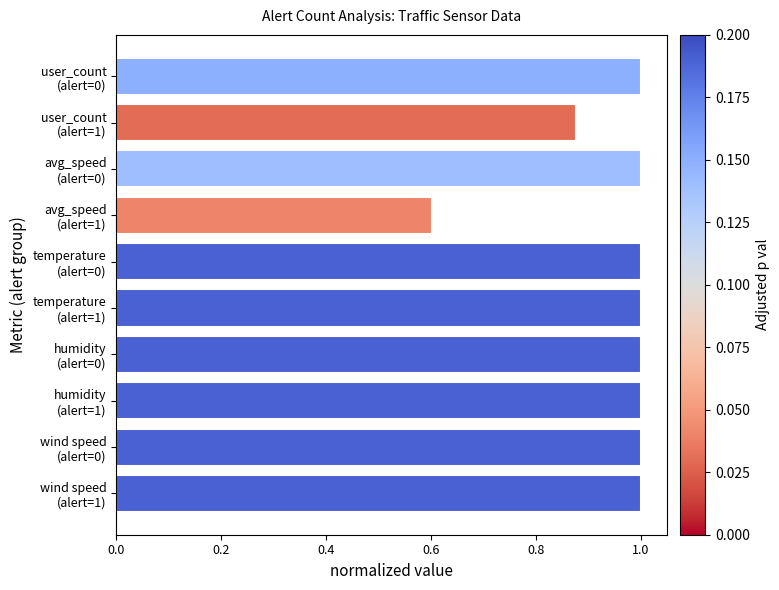

What is the difference between the second highest and minimum values?

0.4